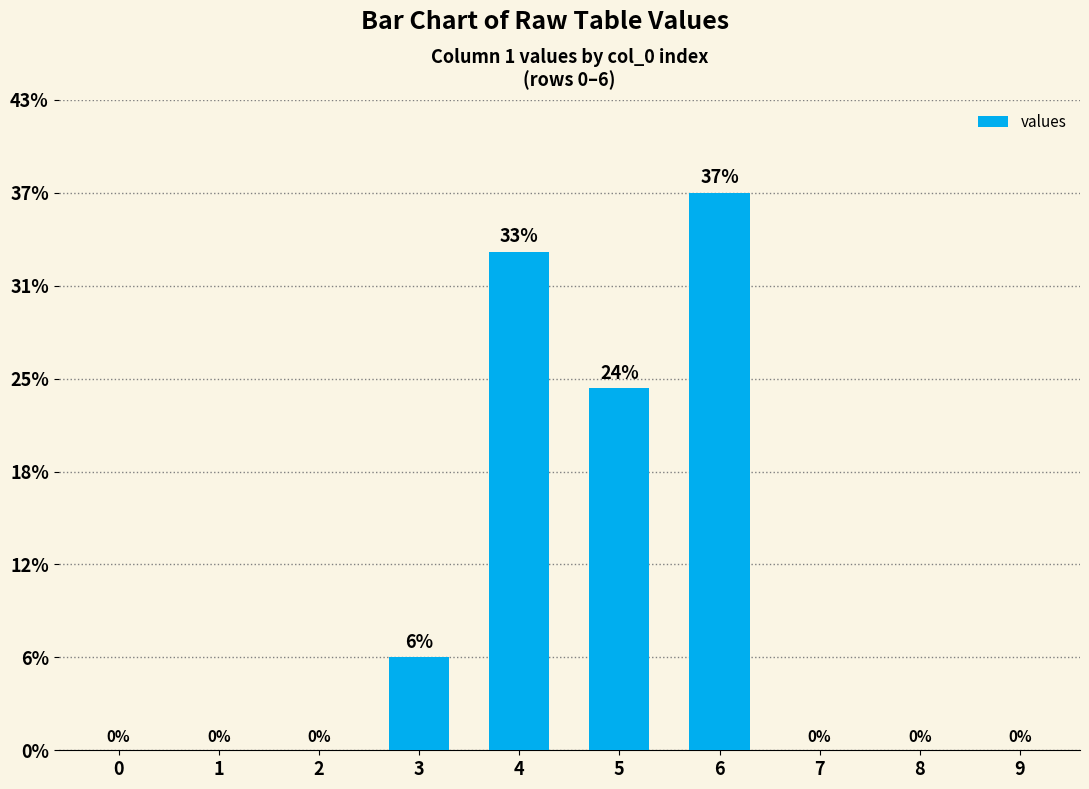

Is it true that the value at 4 is 38.9?

False